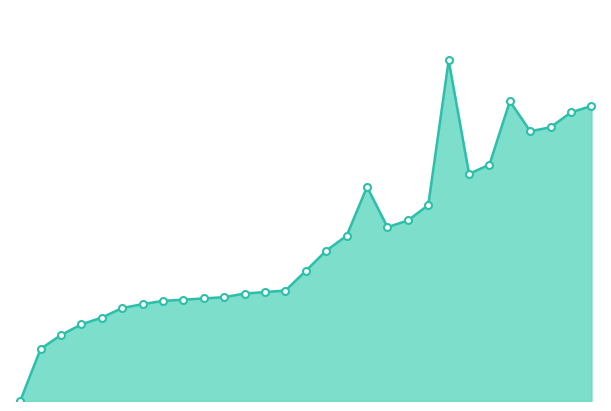

Reading left to right, list all the values displayed in this chart.

0	2601	3292	3827	4164	4642	4835	4997	5058	5120	5184	5363	5437	5514	6498	7504	8250	10692	8676	9012	9778	16999	11337	11798	14965	13461	13668	14408	14725